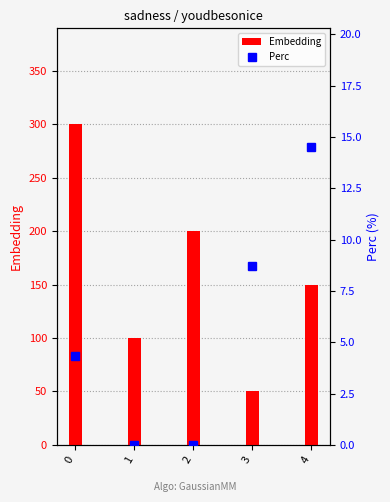

At 0, list the series in order from smallest to largest.

Perc, Embedding